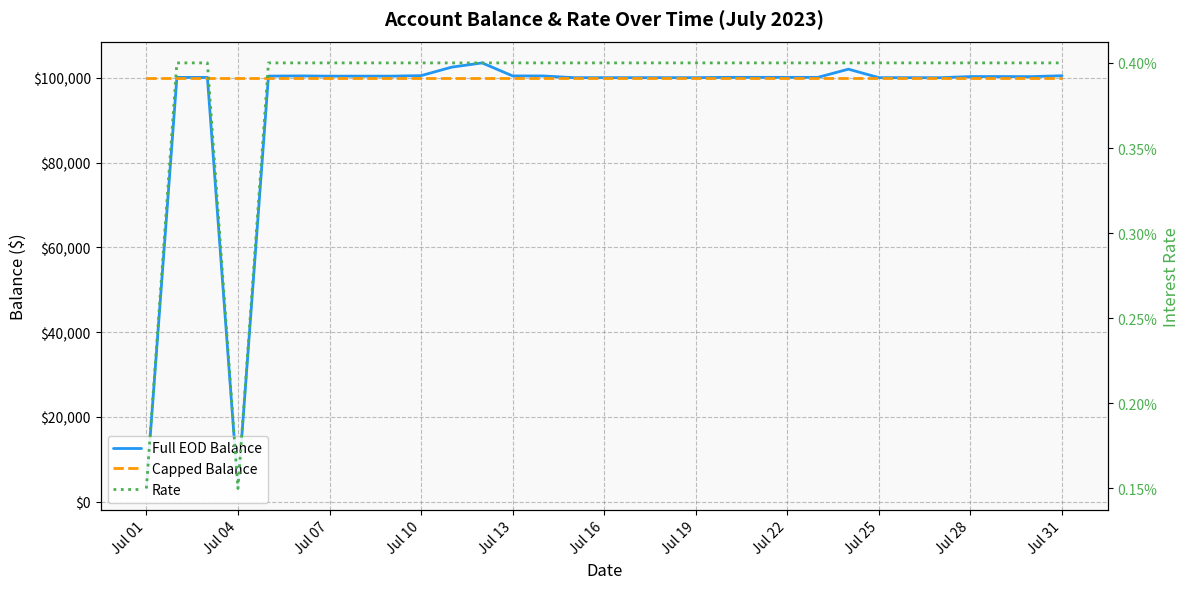

The value of Capped Balance at Jul 04 is 176848.9. True or false?

False